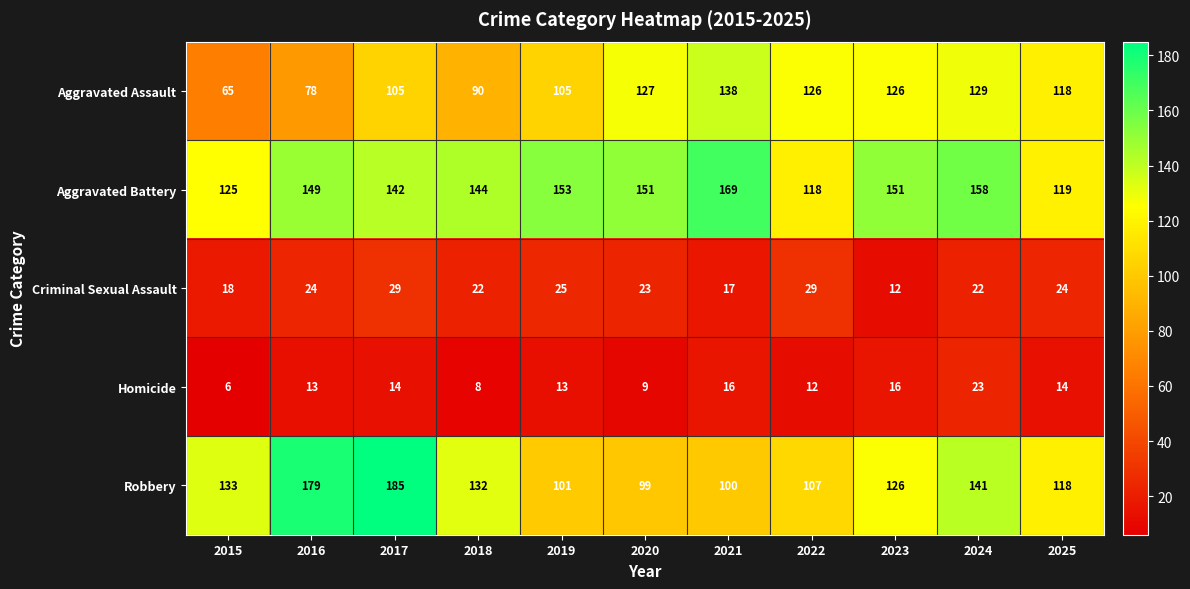

Rank the series by their maximum value, from lowest to highest.

Homicide, Criminal Sexual Assault, Aggravated Assault, Aggravated Battery, Robbery